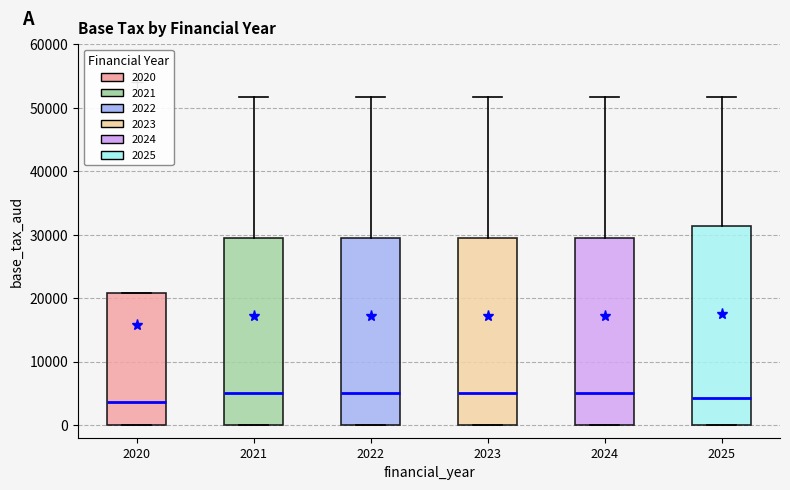

Where does the median line of the box at x = 2020 sit on the y-axis? The values are not printed on the chart, so give them approximately, as read against the axis.

4000